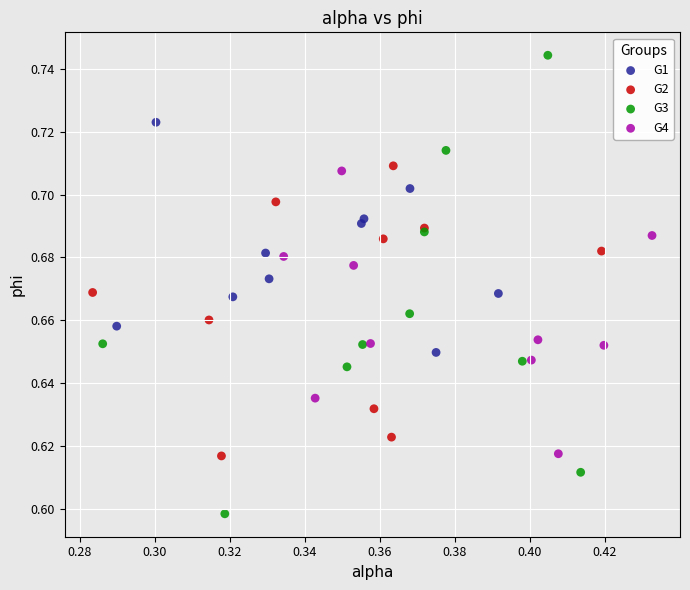

Which series contains the lowest Y value?

G3